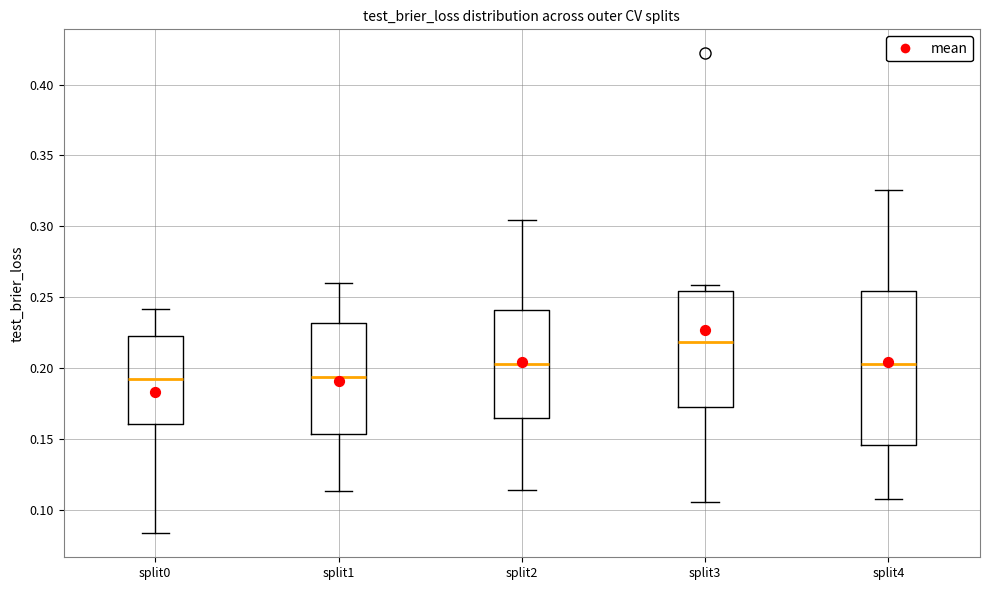

Reading left to right, read every box against the y-axis: the position of its median line, the range the box covers, and the ends of its whiskers. The values are not printed on the chart, so give them approximately, as read against the axis.

split0: median 0.190, box 0.160 to 0.220, whiskers 0.085 to 0.240
split1: median 0.195, box 0.155 to 0.230, whiskers 0.115 to 0.260
split2: median 0.205, box 0.165 to 0.240, whiskers 0.115 to 0.305
split3: median 0.220, box 0.175 to 0.255, whiskers 0.105 to 0.260
split4: median 0.205, box 0.145 to 0.255, whiskers 0.105 to 0.325